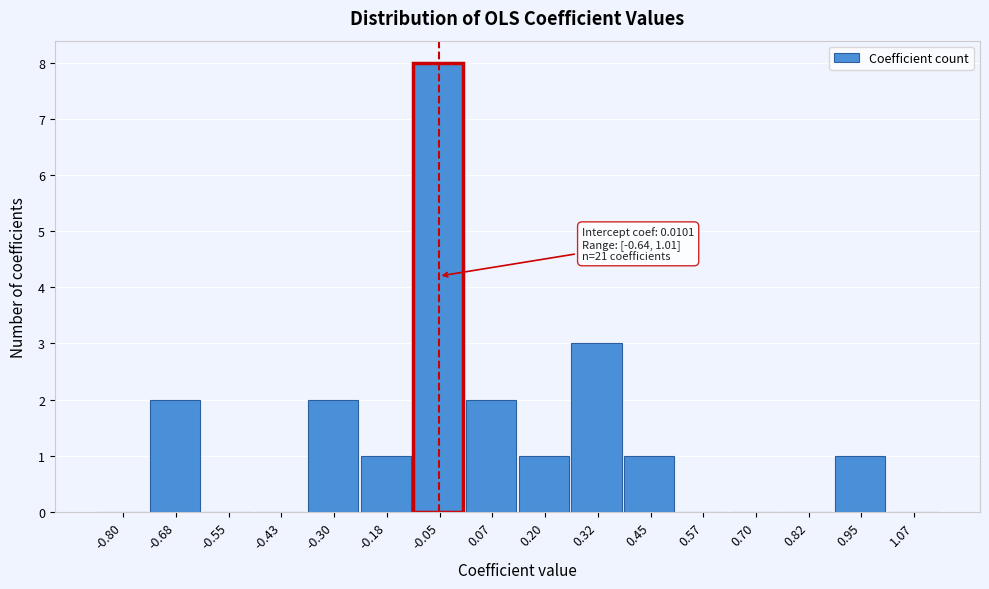

Reading left to right, extract all data points from this chart.

-0.80=0	-0.68=2	-0.55=0	-0.43=0	-0.30=2	-0.18=1	-0.05=8	0.07=2	0.20=1	0.32=3	0.45=1	0.57=0	0.70=0	0.82=0	0.95=1	1.07=0